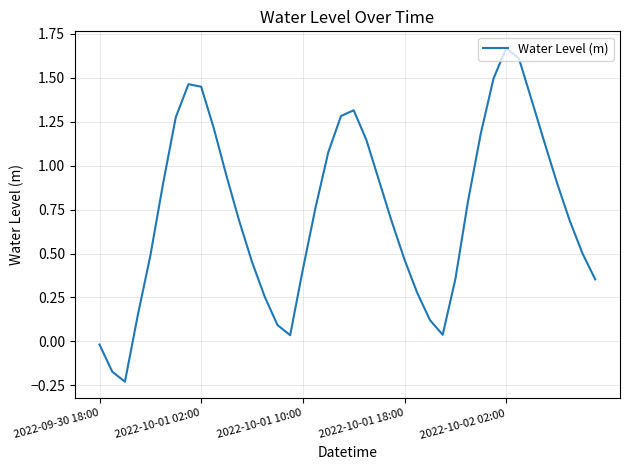

What is the difference between the maximum and minimum values?

1.9